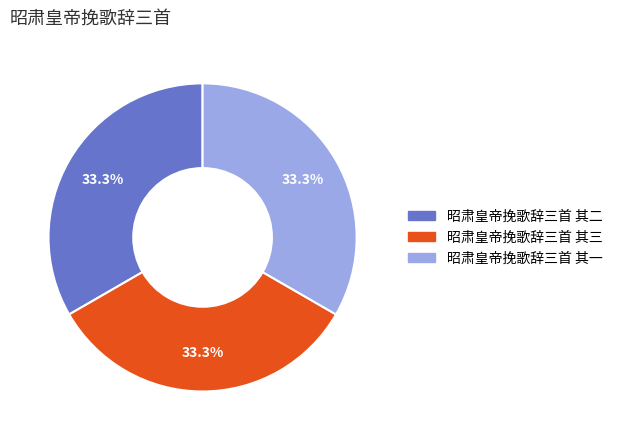

Combined, what portion of the pie is 昭肃皇帝挽歌辞三首 其三 and 昭肃皇帝挽歌辞三首 其二?

66.7%